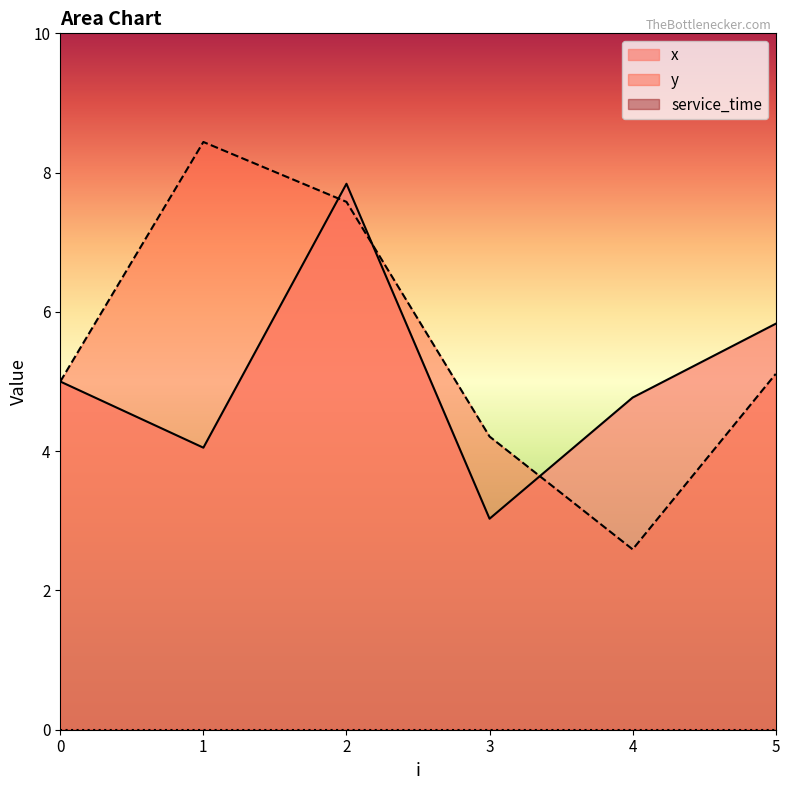

At which category is the sum across all series the highest?

2